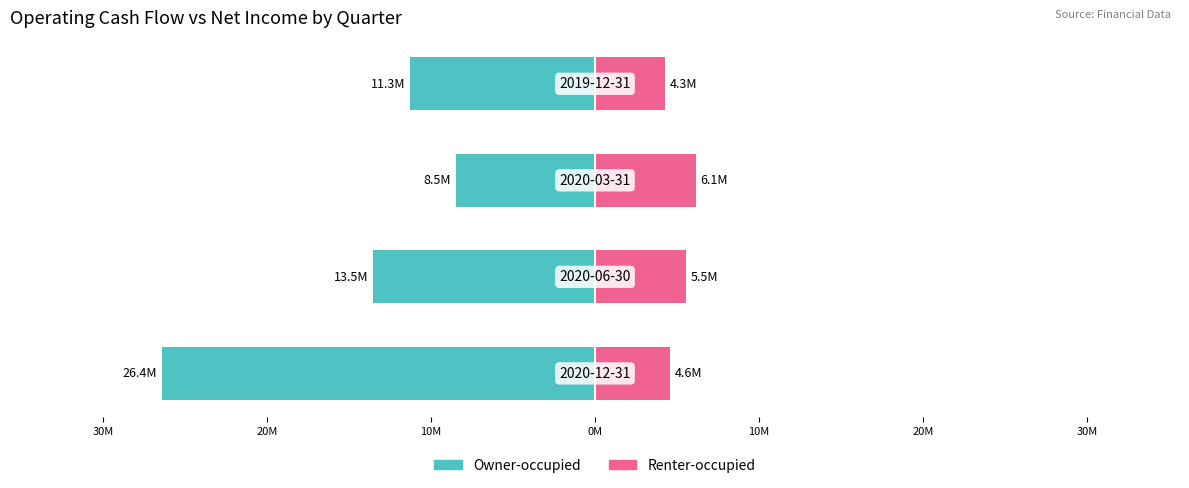

Is it true that Owner-occupied equals -13.5 at 30M?

True